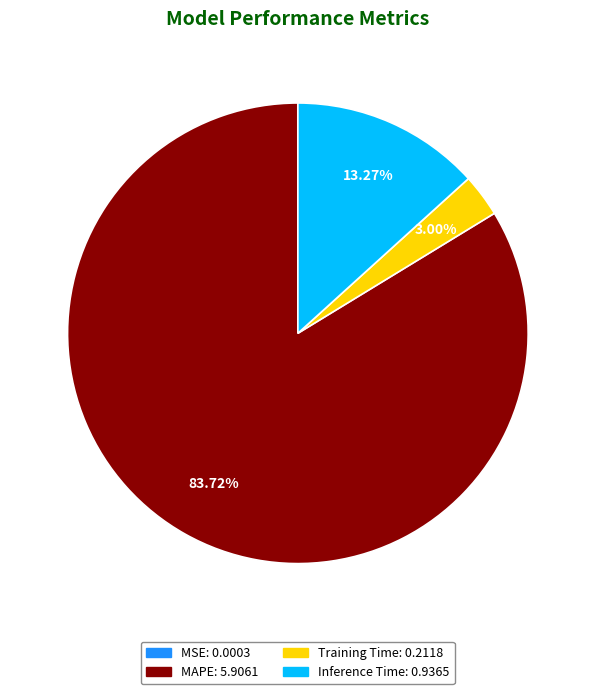

The Inference Time slice represents 13% of the pie. True or false?

True